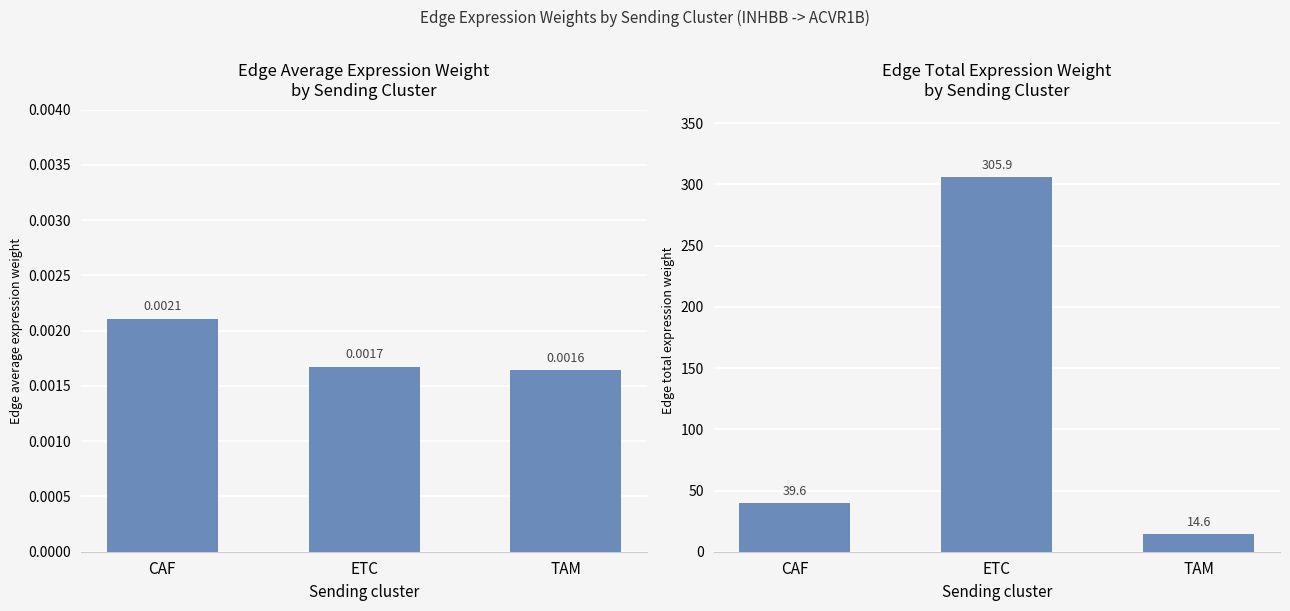

Rank the series by their maximum value, from highest to lowest.

Edge total expression weight, Edge average expression weight